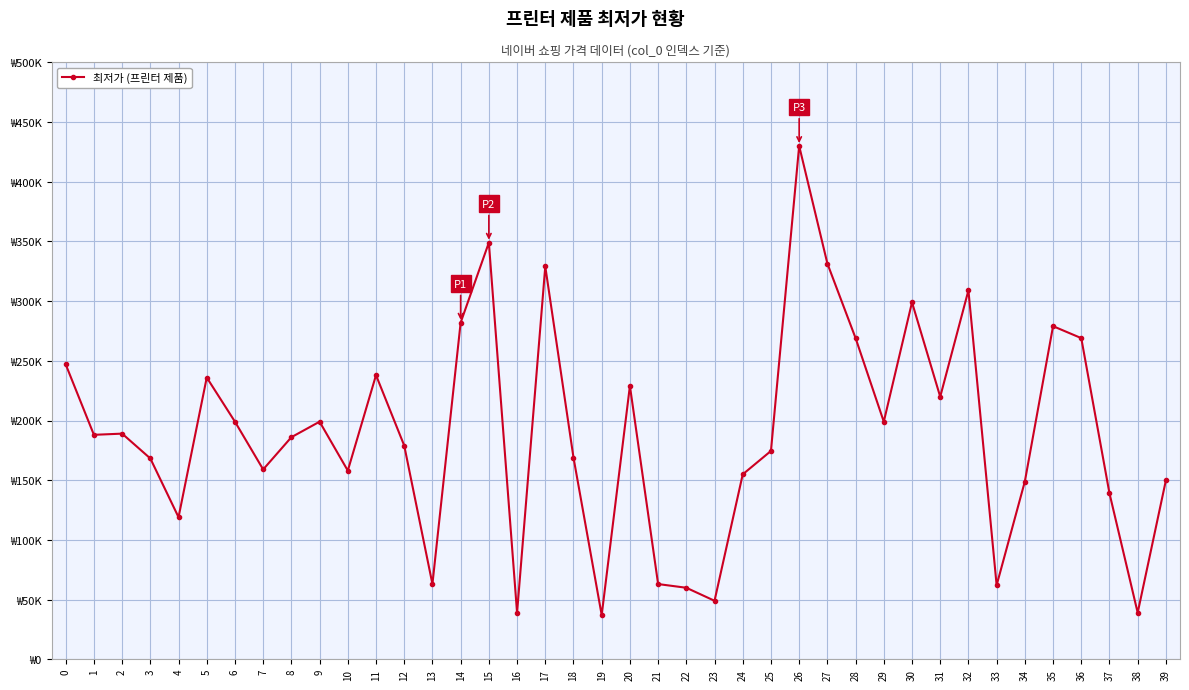

At which category does the data reach its first local peak?

2